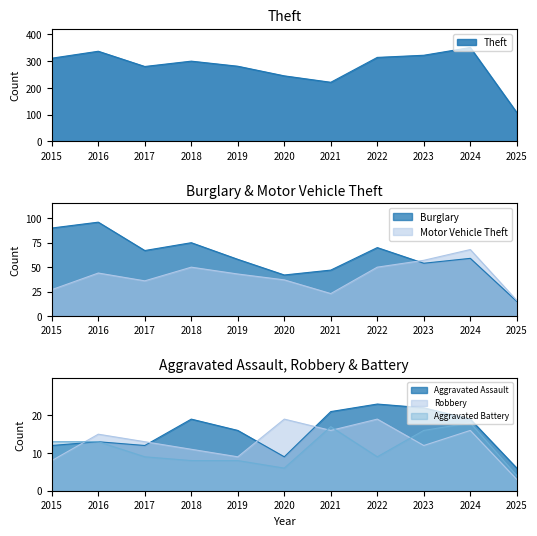

Where is the first local maximum for Theft?

2016